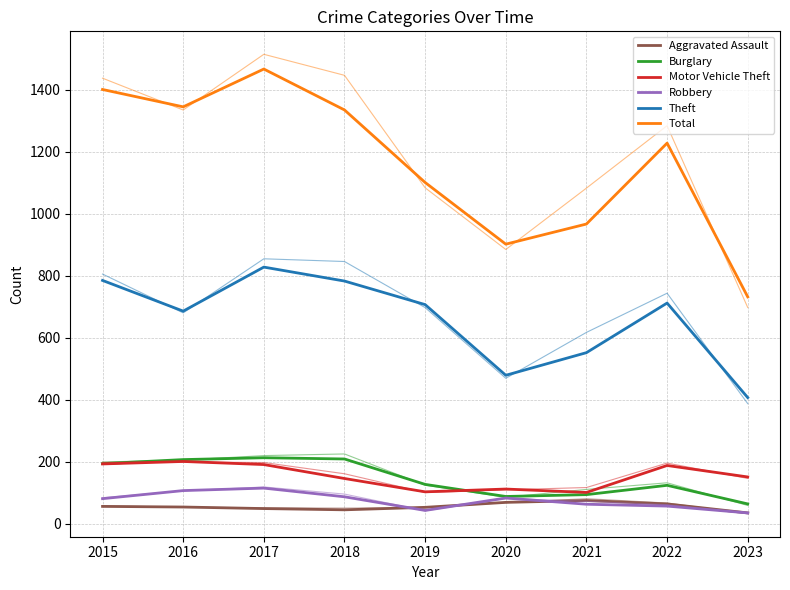

How many interior local peaks does the Theft series have?

2